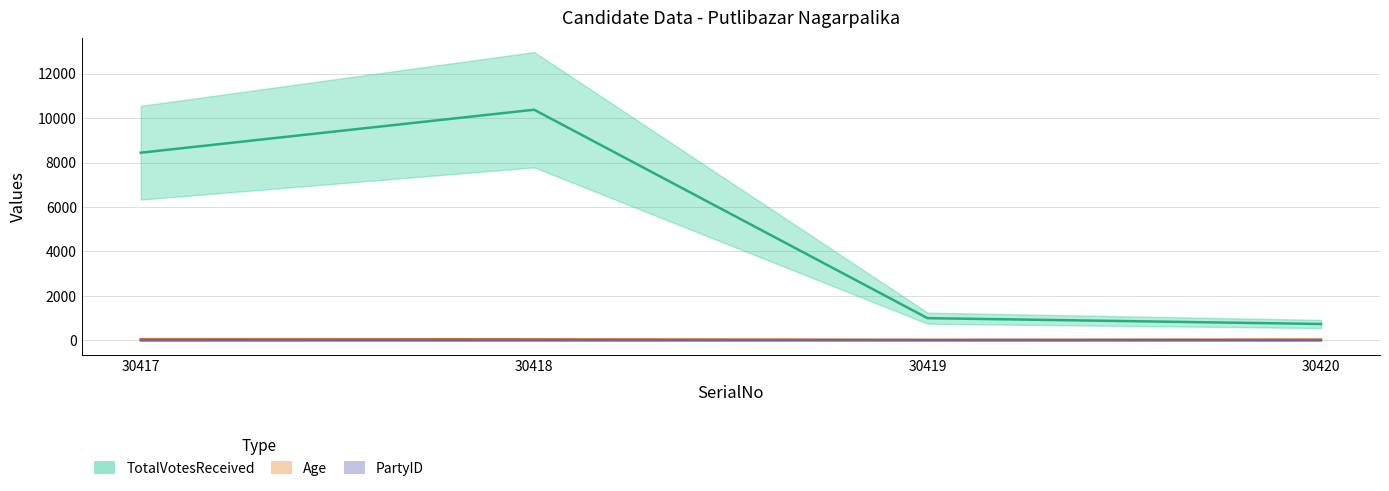

True or false: TotalVotesReceived has a value of 15112 at 30418.

False